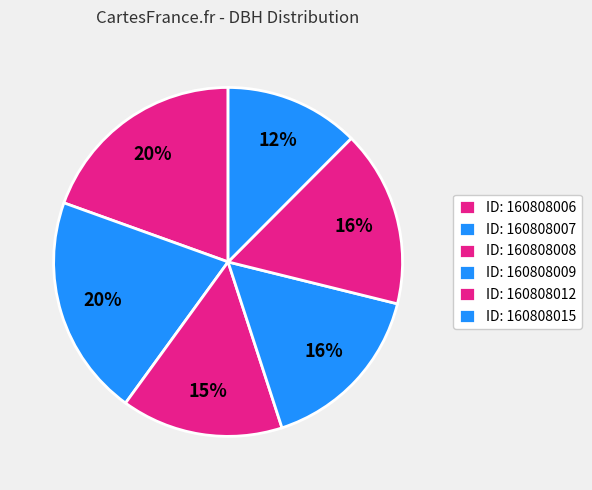

Rank the categories by value from highest to lowest.

160808007, 160808006, 160808012, 160808009, 160808008, 160808015